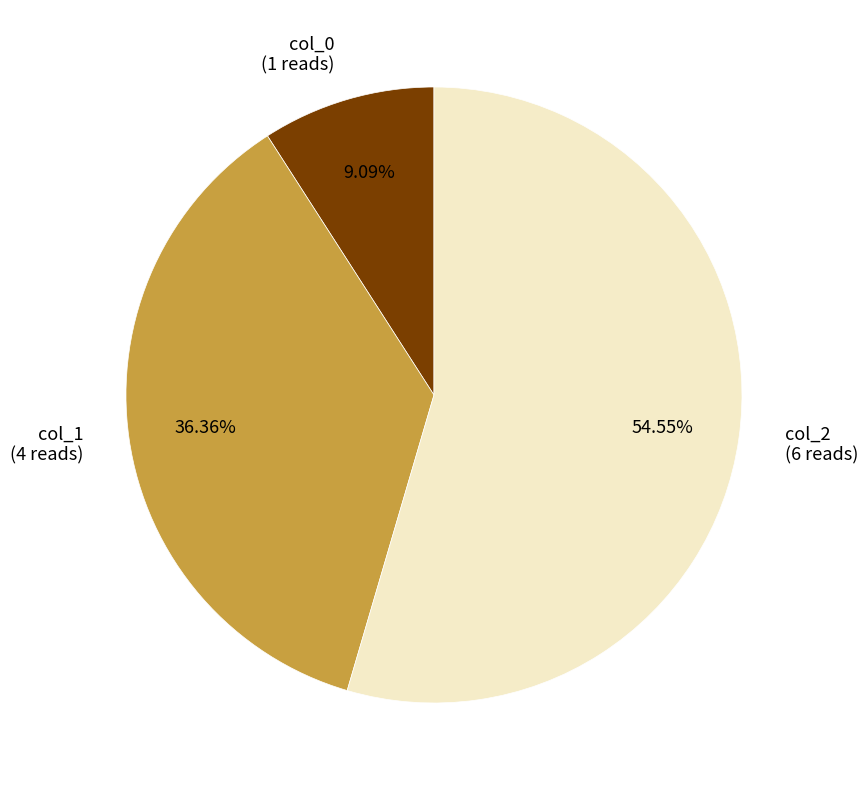

Rank the categories by value from lowest to highest.

col_0 (1 reads), col_1 (4 reads), col_2 (6 reads)